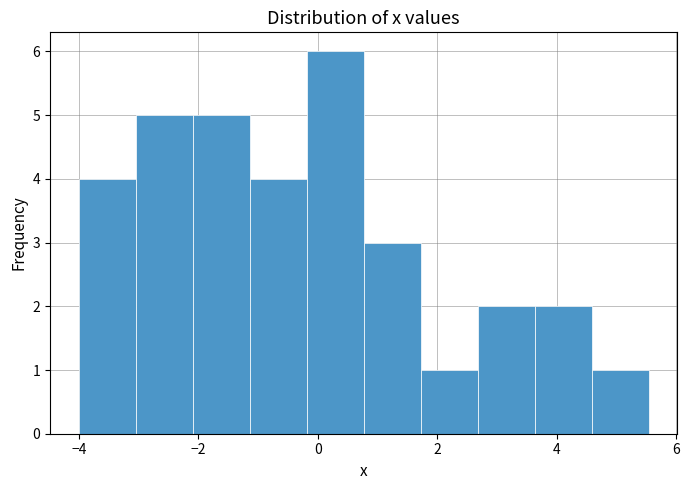

How tall is the bar that spans -3.0 to -2.0 on the x-axis? Neither the bar edges nor the heights are printed on the chart, so give them approximately, as read against the axes.

5